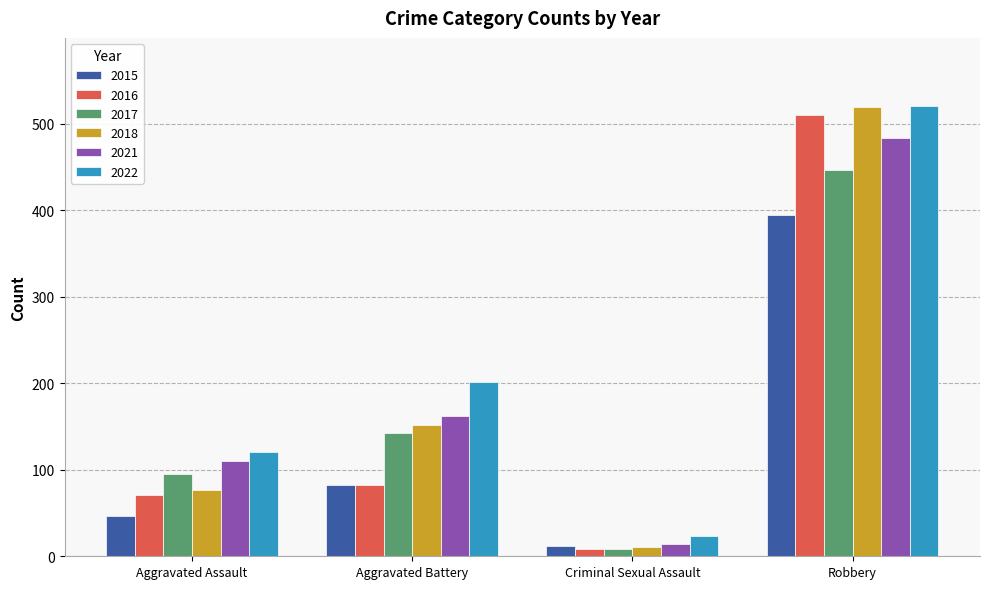

How many series are shown in this chart?

6